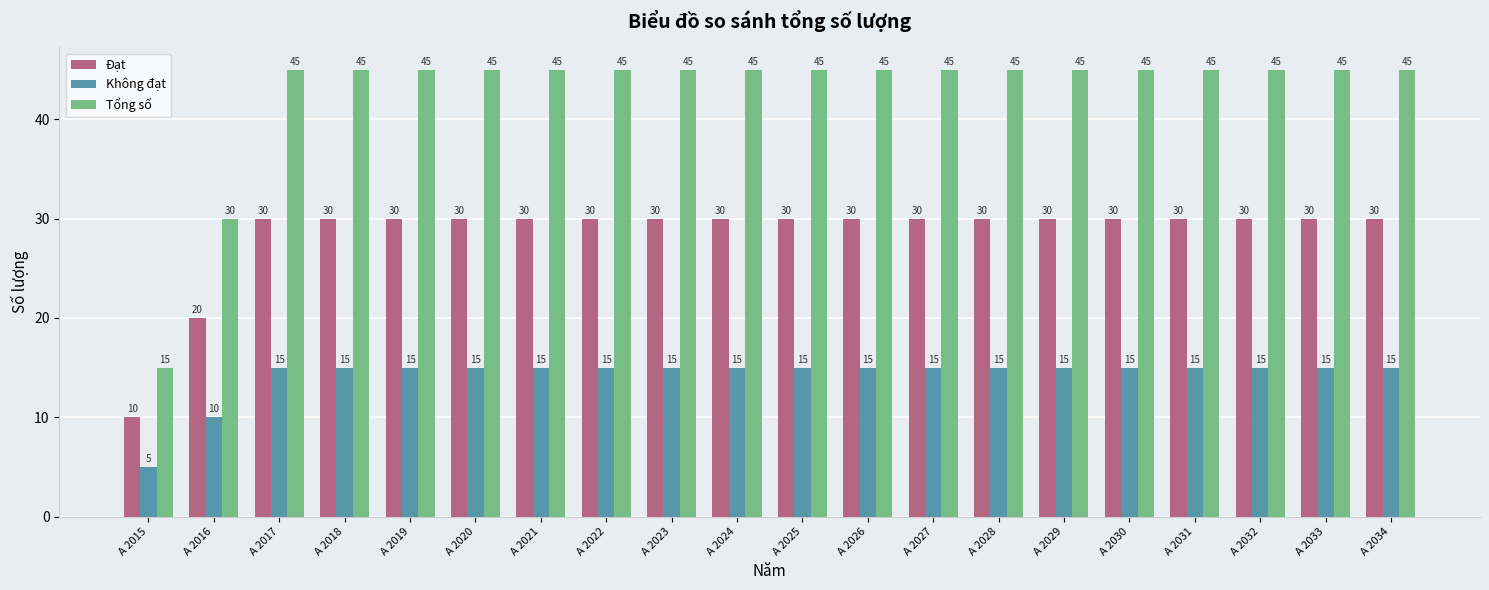

What is the smallest value displayed?

5